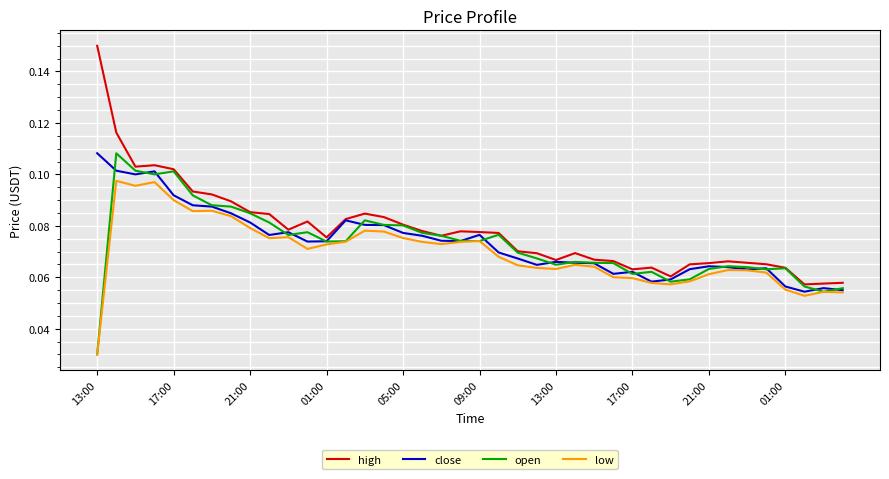

Which series has the largest range (max minus min)?

high